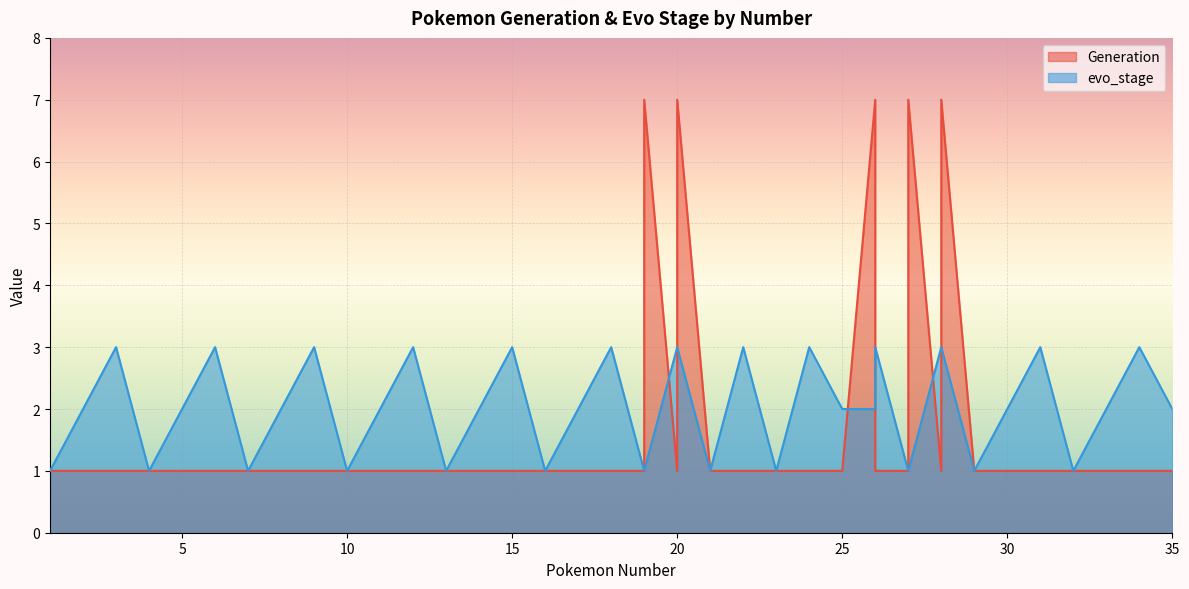

At which label does Generation reach its minimum?

1